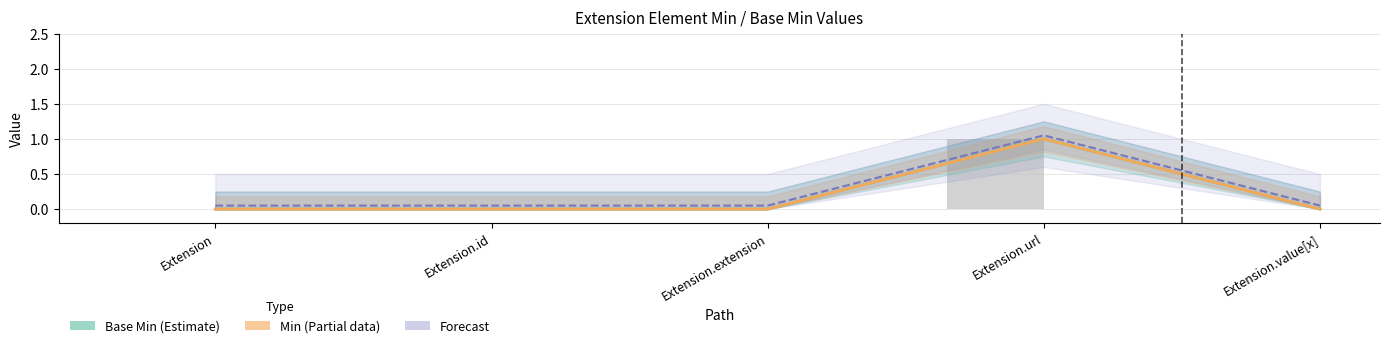

How many groups of bars are there?

5